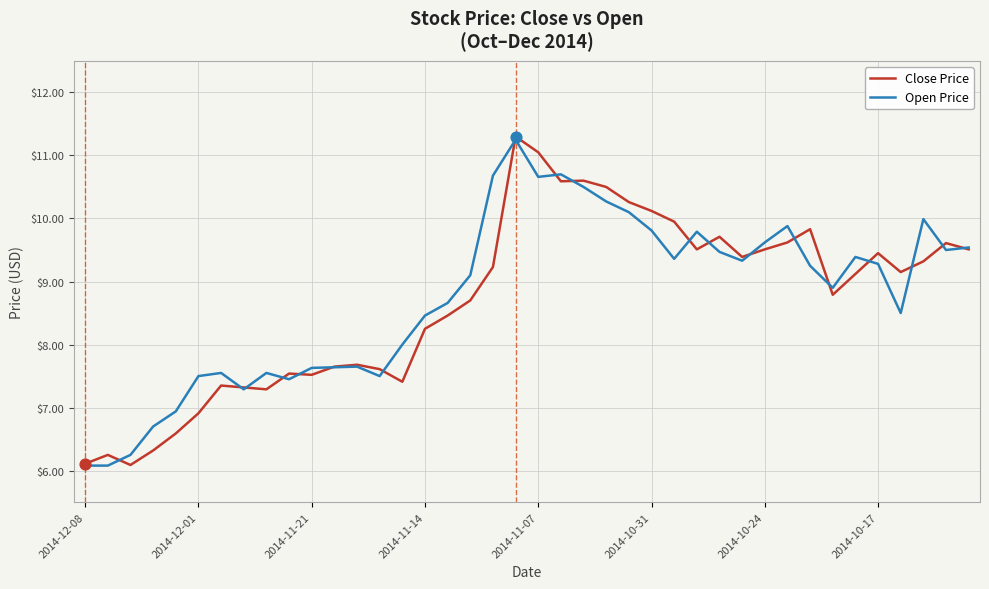

What are all the series names shown in the legend?

Close Price, Open Price